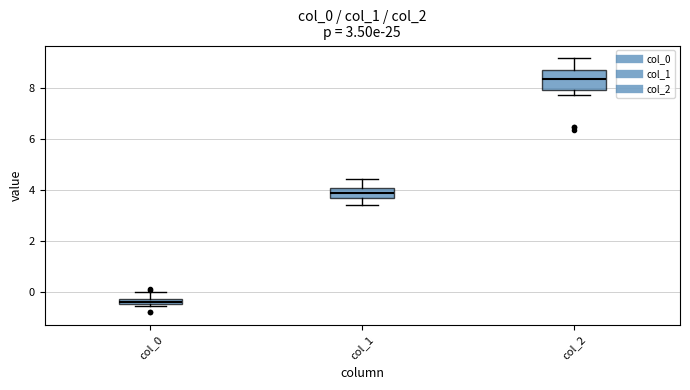

Which box's median line is the lowest?

col_0